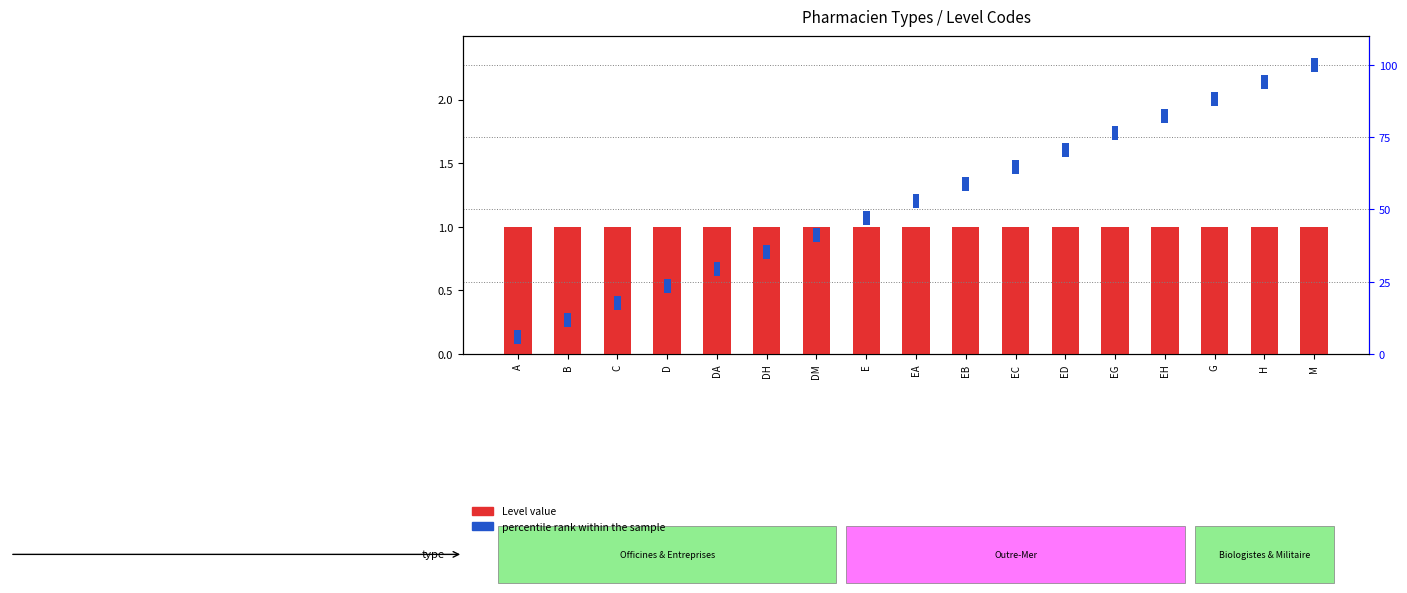

Which has a higher value, M or H?

M